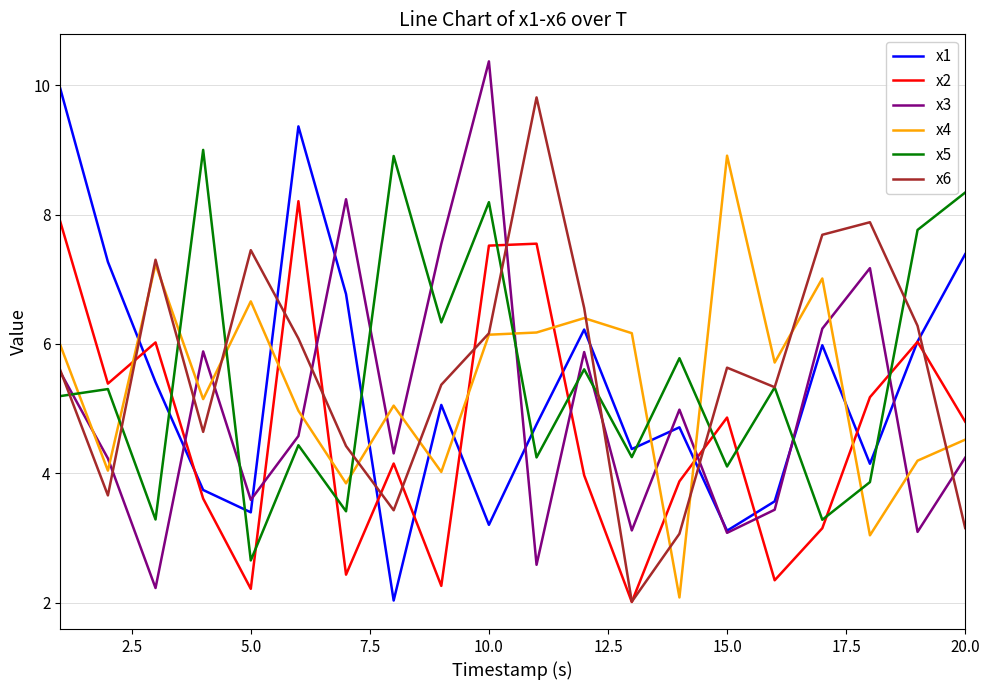

What is the difference between the maximum and second lowest values in the x3 series?

7.8